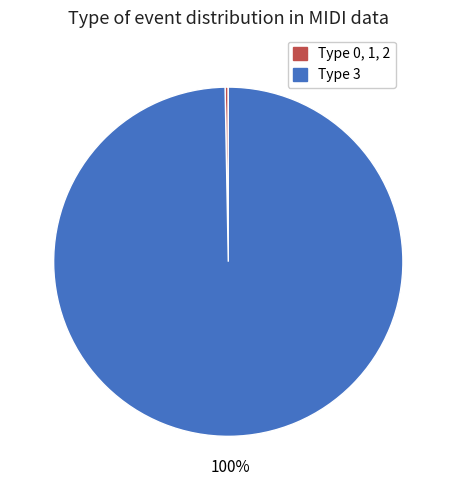

The Type 0, 1, 2 slice represents 0% of the pie. True or false?

True